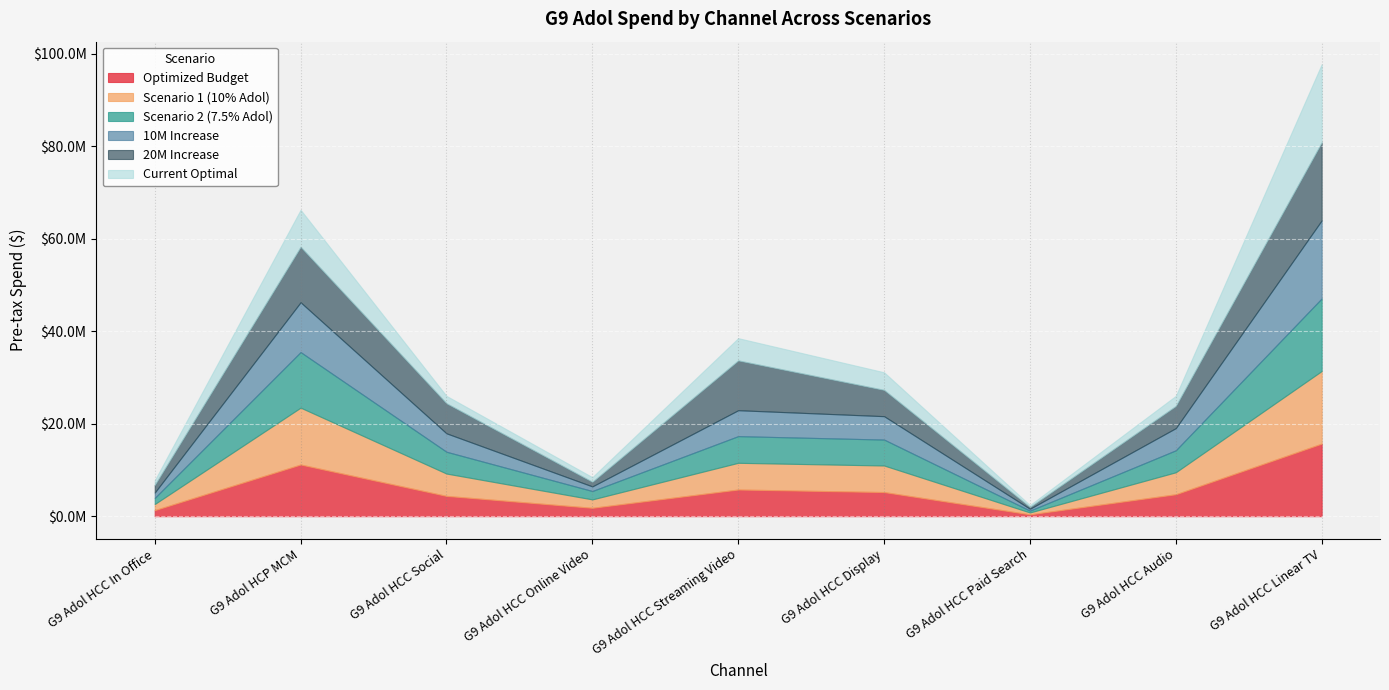

Rank the series at G9 Adol HCC Social from lowest to highest value.

Current Optimal, 10M Increase, Optimized Budget, Scenario 2 (7.5% Adol), Scenario 1 (10% Adol), 20M Increase